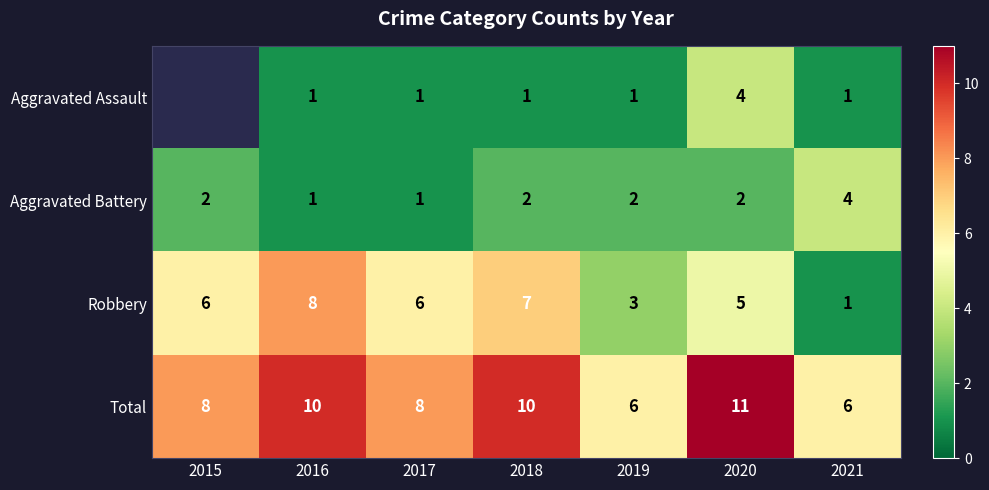

Is the value of Aggravated Battery at 2020 greater than the value of Total at 2020?

No